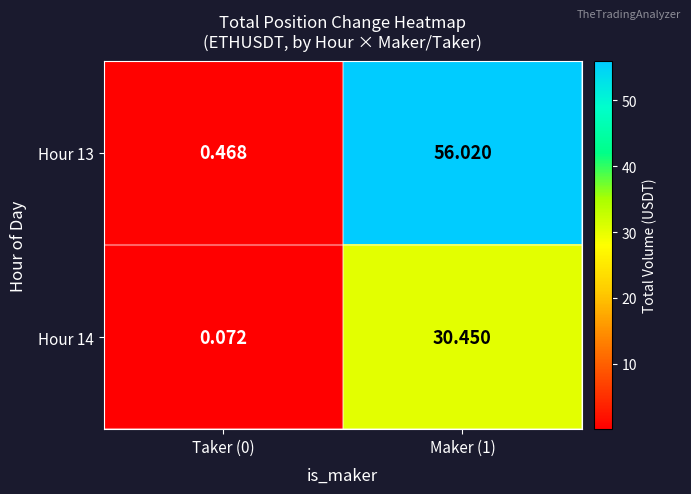

Is the value of Hour 14 at Taker (0) greater than the value of Hour 13 at Maker (1)?

No